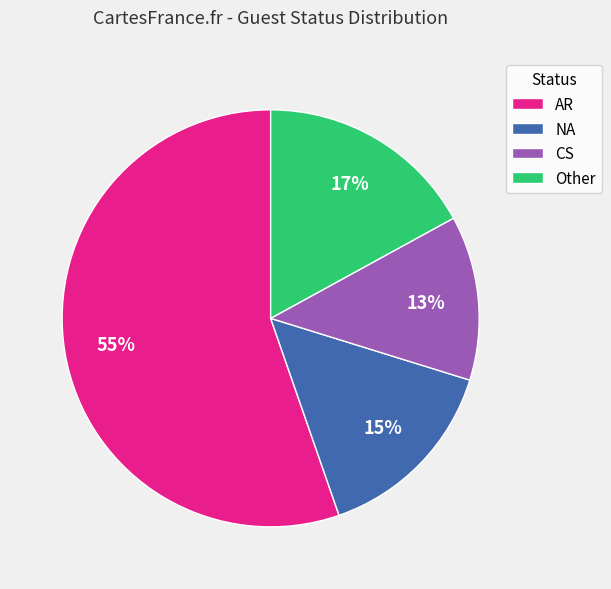

Is Other the majority of the pie?

No